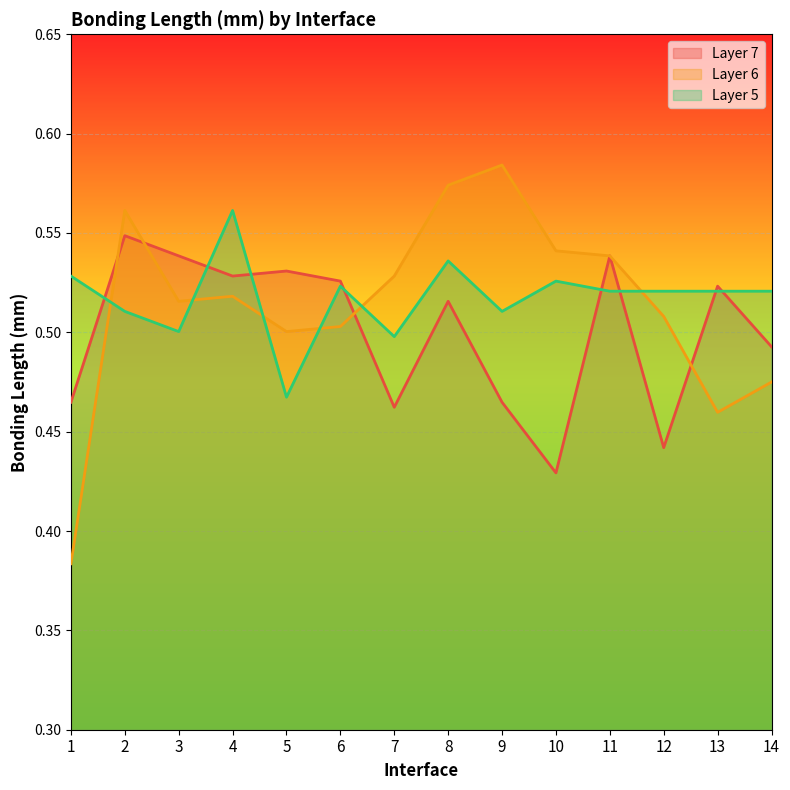

How many times do Layer 7 and Layer 5 cross each other?

8